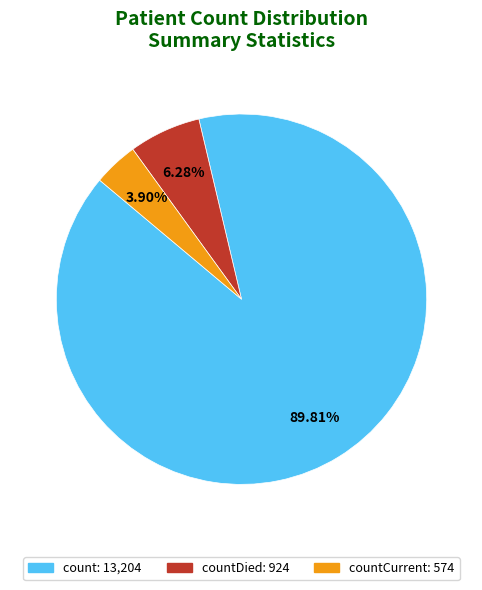

Does any single category account for the majority?

Yes